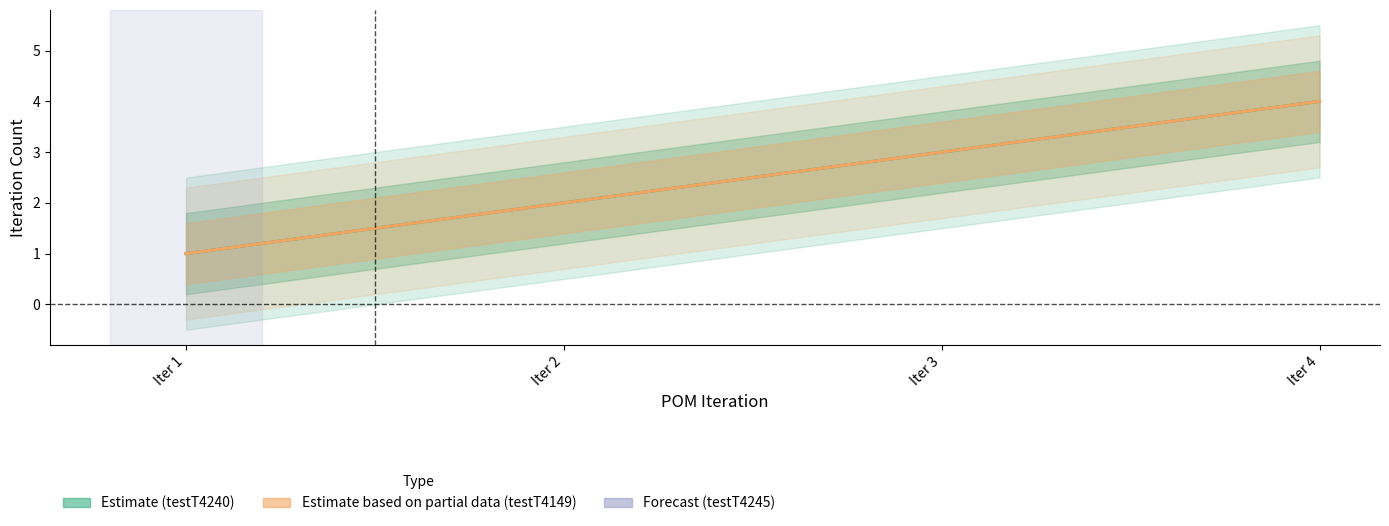

How many values in the Estimate (testT4240) series are below 3?

2